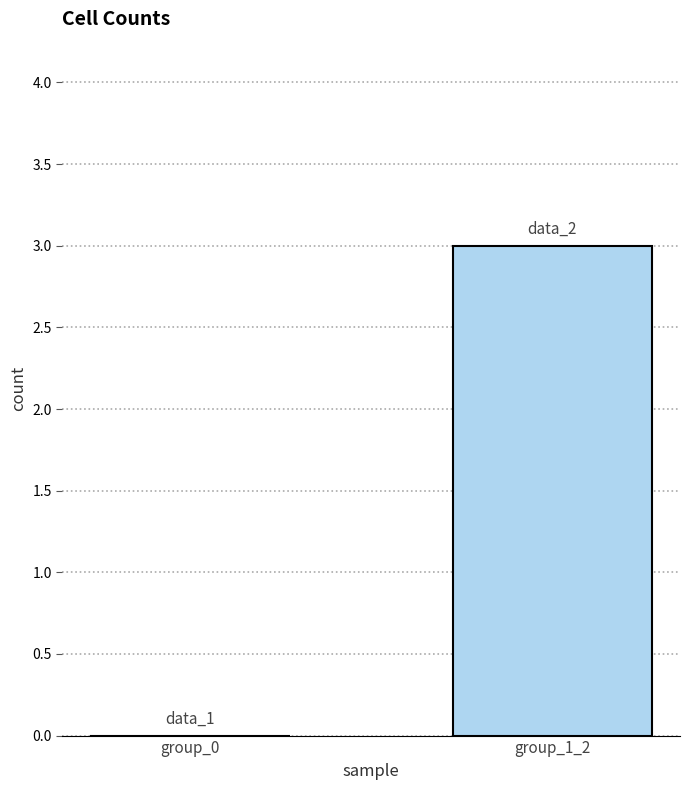

How many values exceed 1?

1